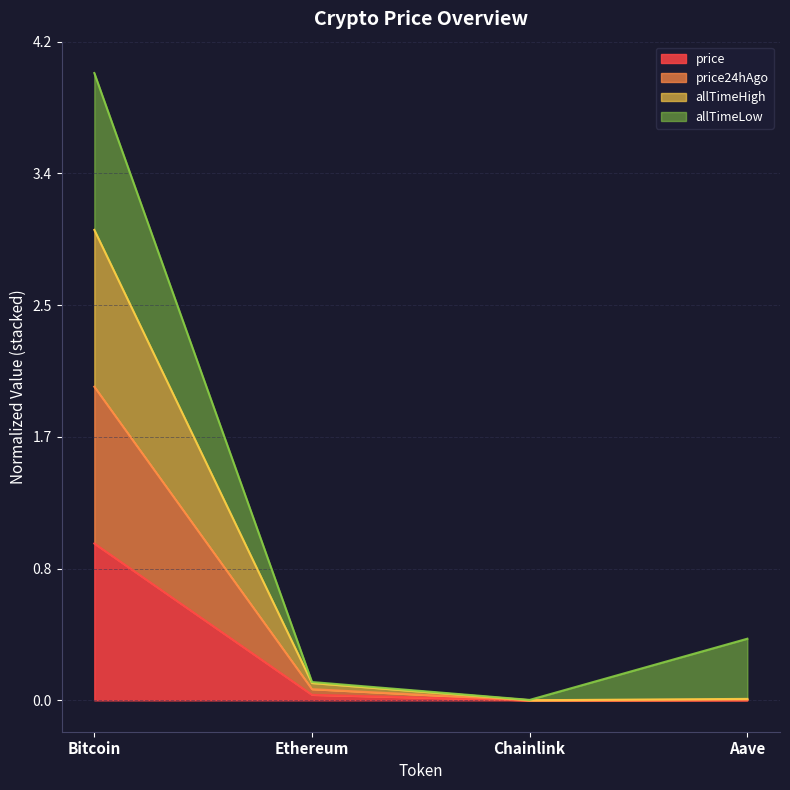

Is it true that price equals 1.0 at Bitcoin?

True